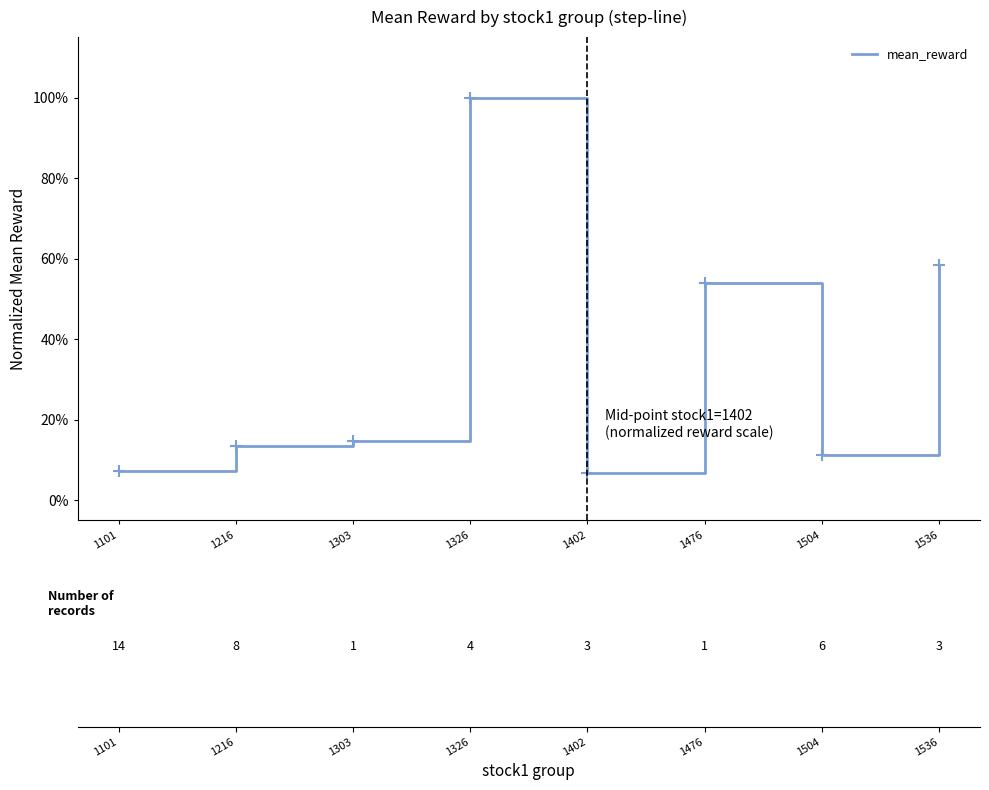

Reading left to right, extract all data points from this chart.

0.1	0.1	0.1	1.0	0.1	0.5	0.1	0.6